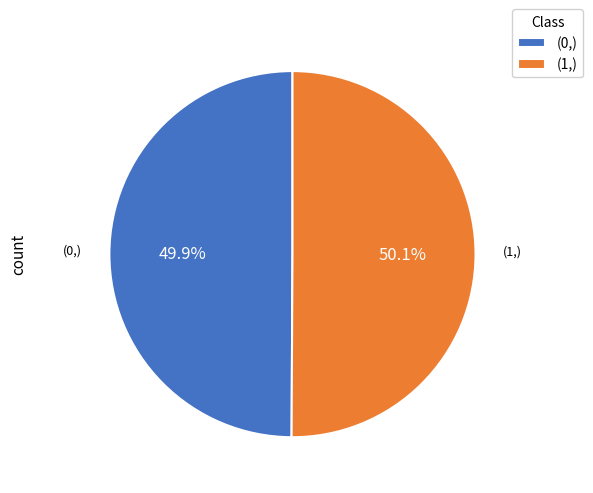

To the nearest percent, what is the average slice percentage?

50%